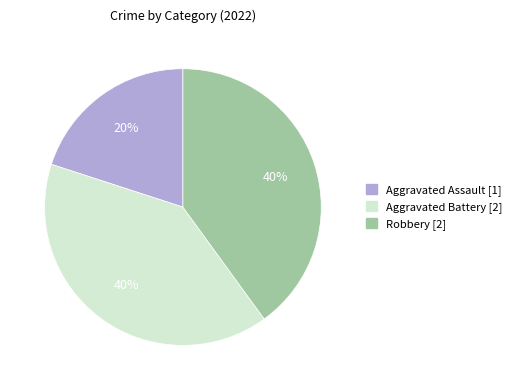

To the nearest percent, what is the average slice percentage?

33%